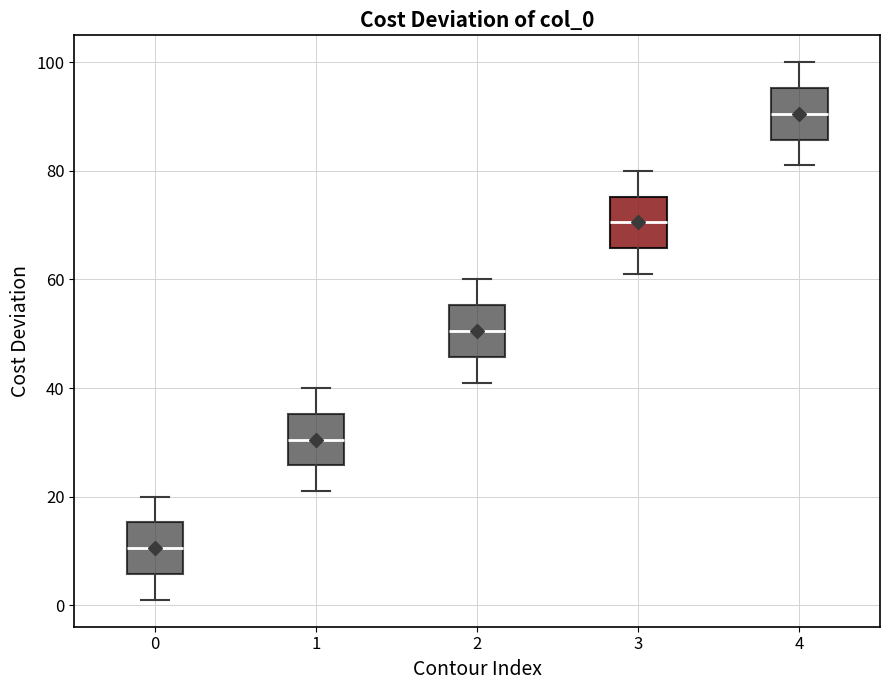

Where is the lower edge of the box at x = 2 on the y-axis? The values are not printed on the chart, so give them approximately, as read against the axis.

46